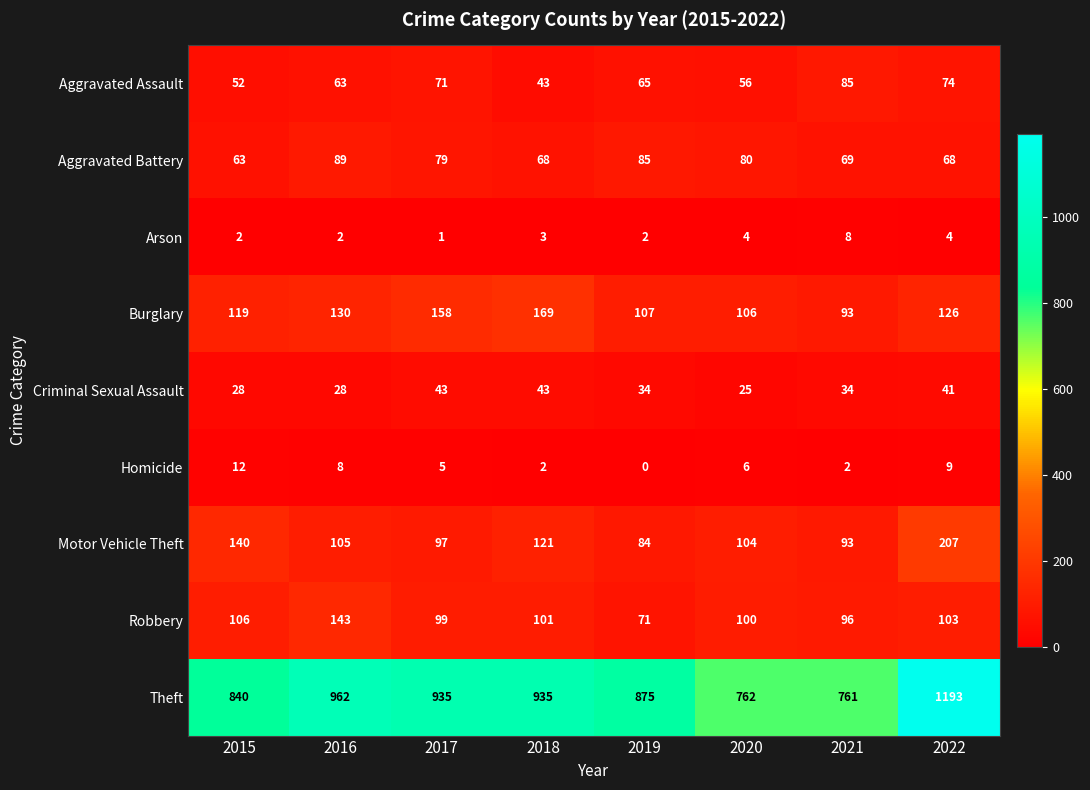

Rank the categories by Burglary value from highest to lowest.

2018, 2017, 2016, 2022, 2015, 2019, 2020, 2021